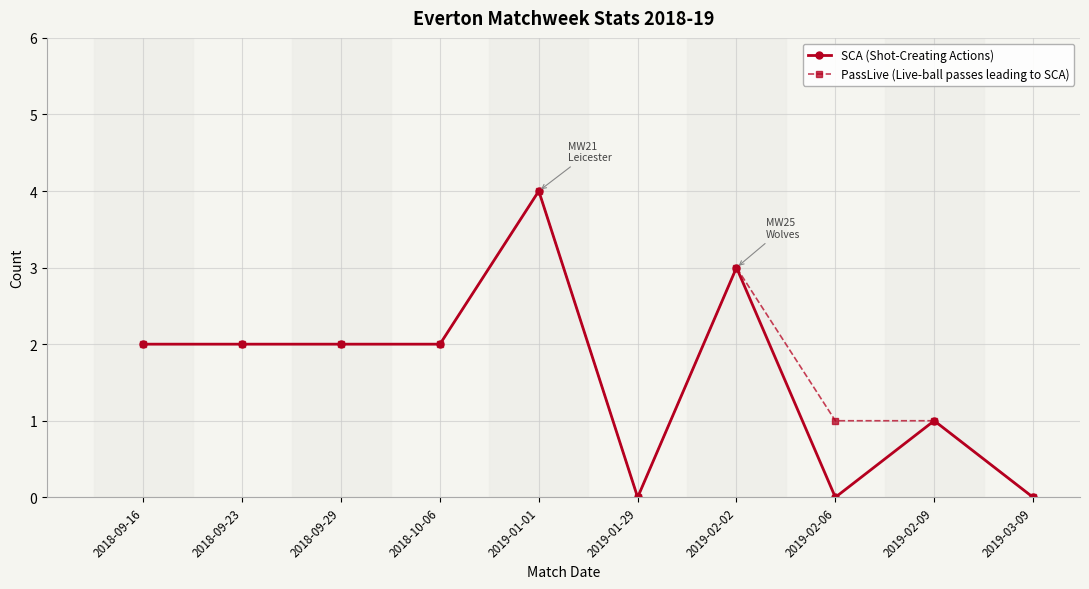

How many lines are shown in the chart?

2